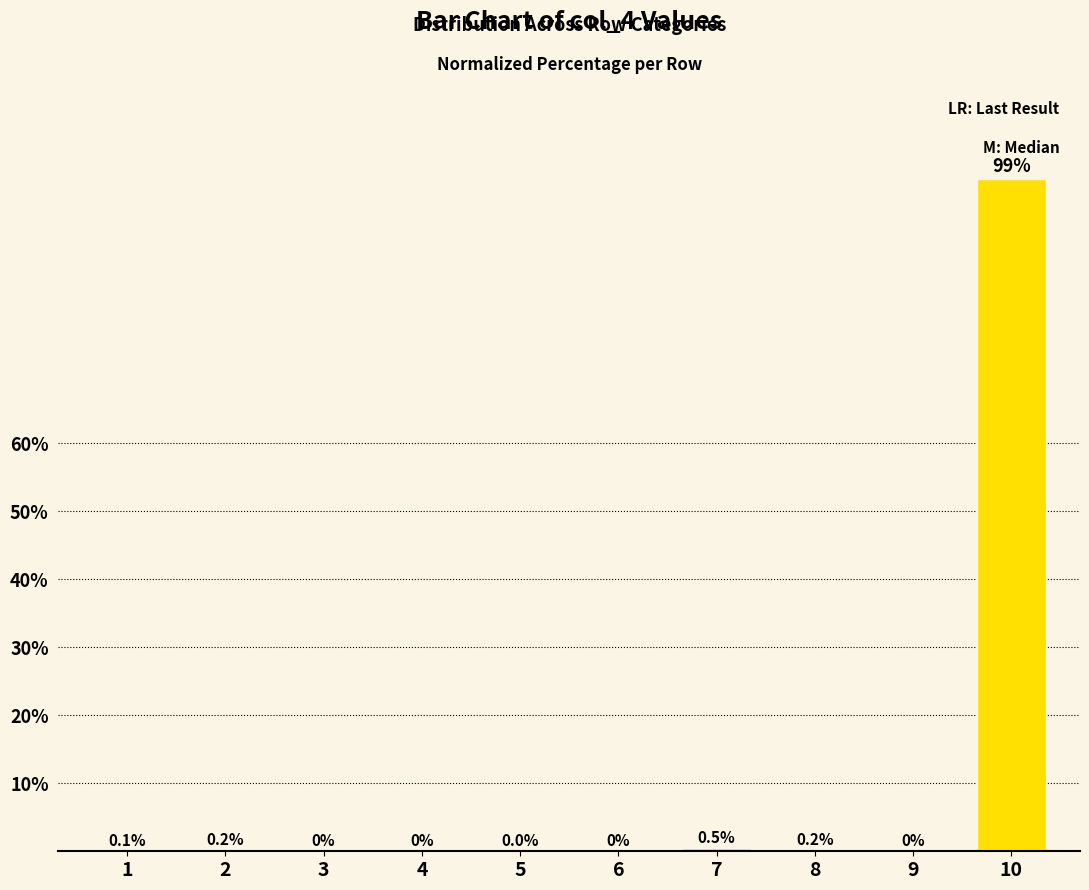

What is the maximum value shown in the chart?

98.9